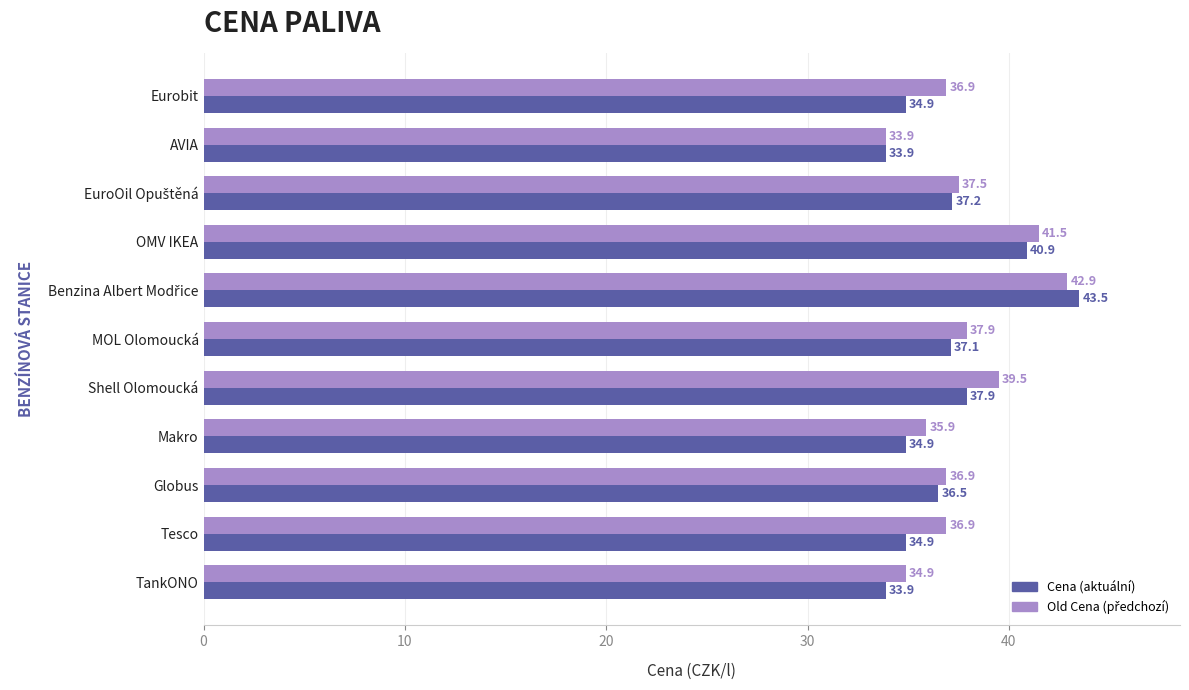

Which label corresponds to the smallest value in the chart?

AVIA